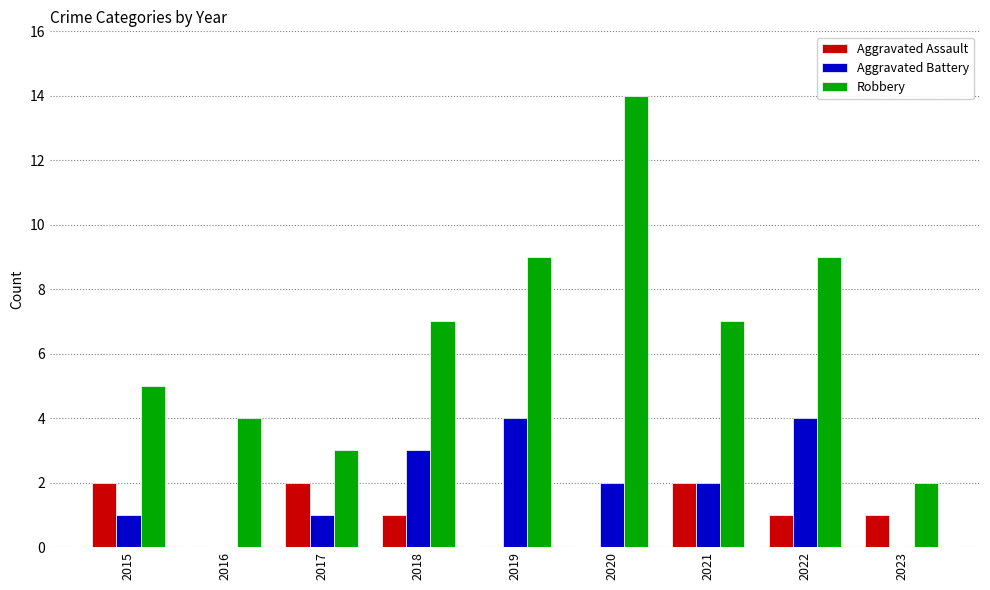

Count the Aggravated Battery values in the range 1 to 3.

5